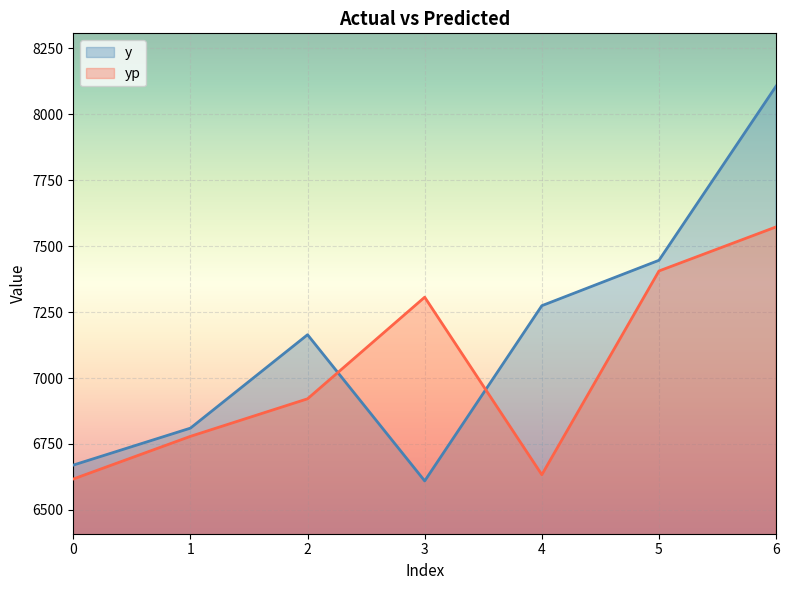

What is the total value across all series at 2?

14085.2